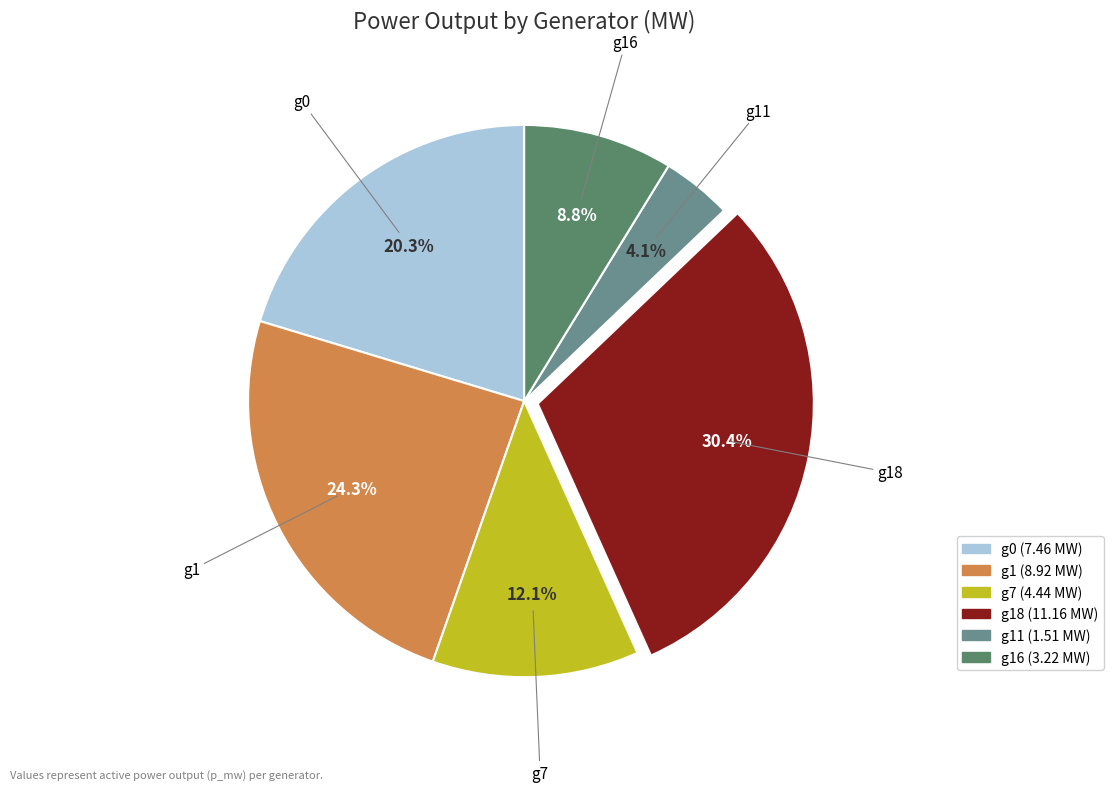

Does any single category account for the majority?

No